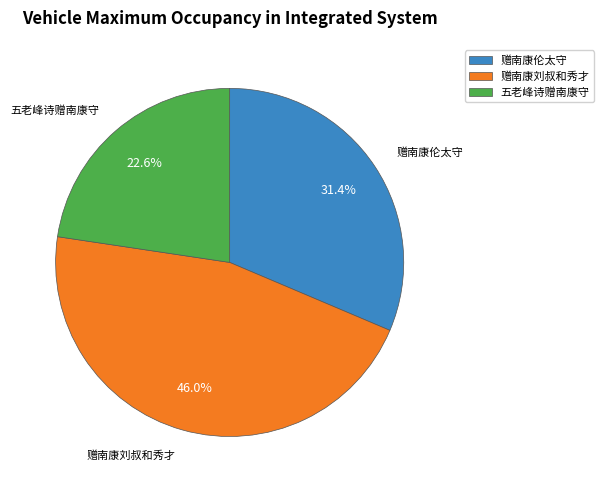

To the nearest percent, what is the average slice percentage?

33%